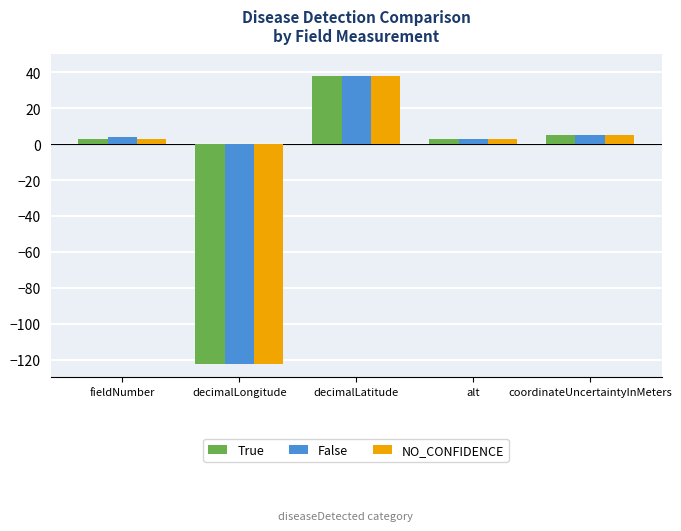

What is the total value across all series at fieldNumber?

10.0